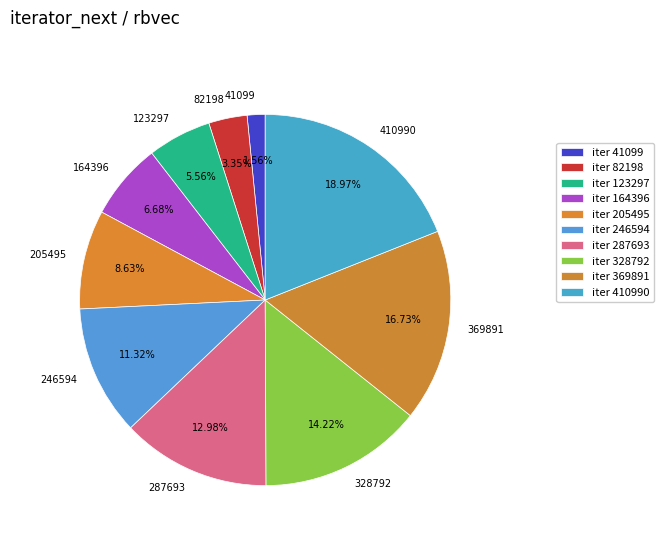

To the nearest percent, what percentage of the pie is 287693?

13%